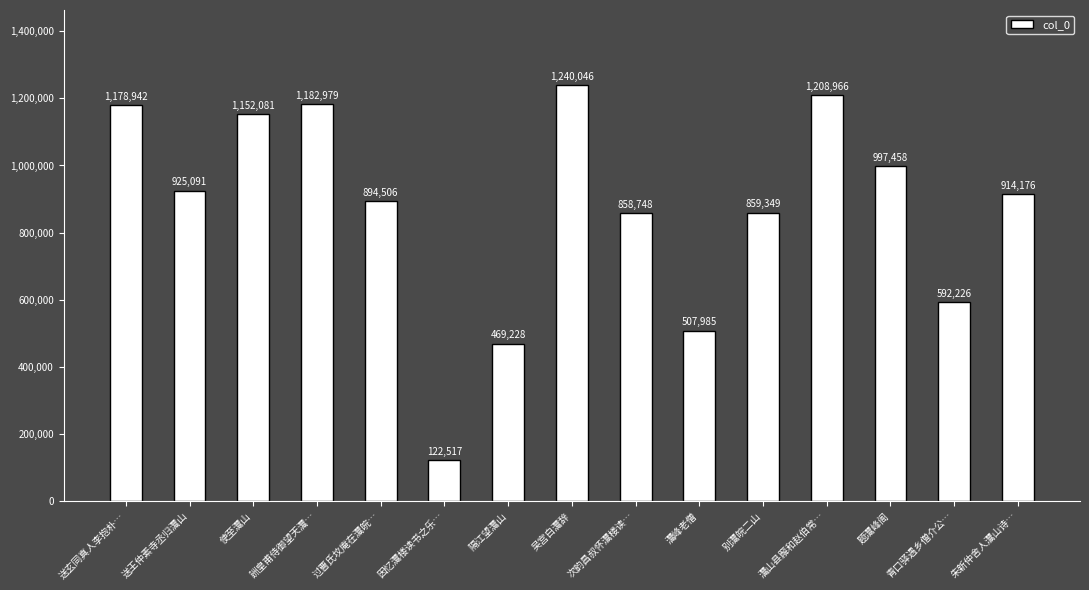

What is the minimum value shown in the chart?

122517